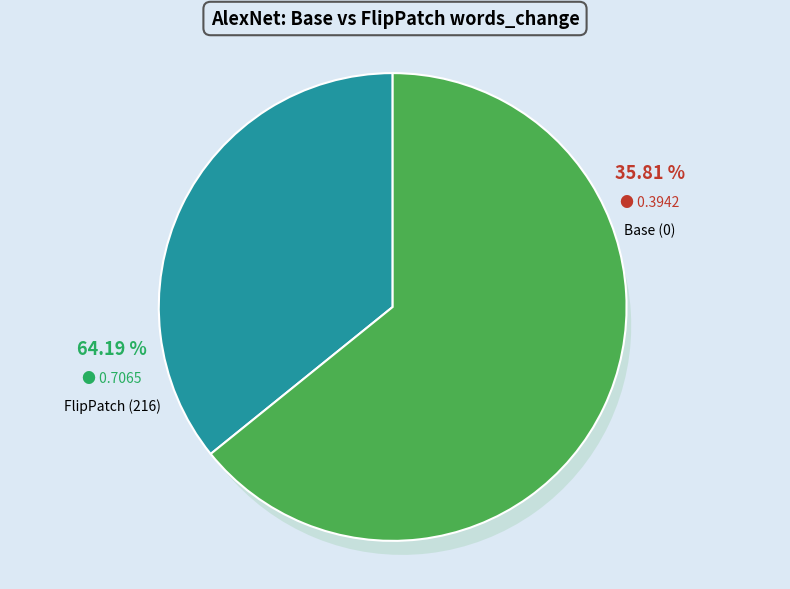

To the nearest percent, what is the average slice percentage?

50%